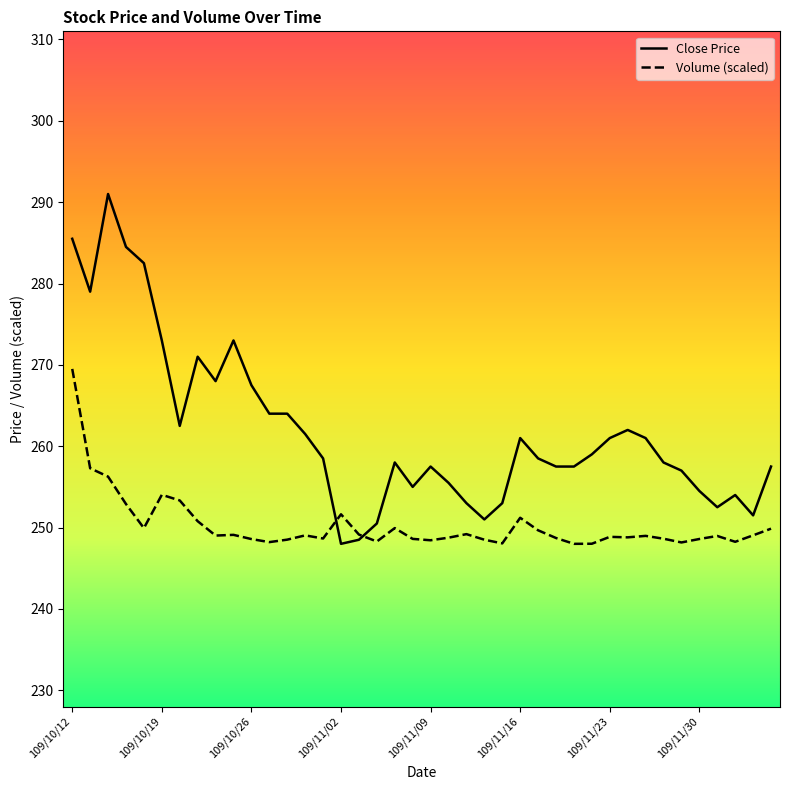

What is the difference between the maximum and minimum values in the Volume (scaled) series?

21.5